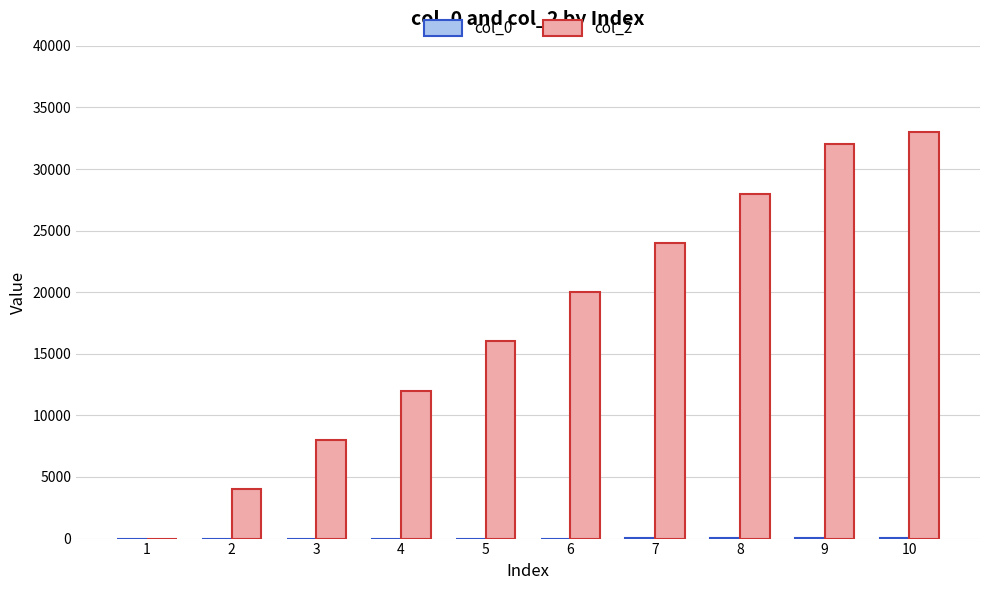

Which series has the largest total across all categories?

col_2